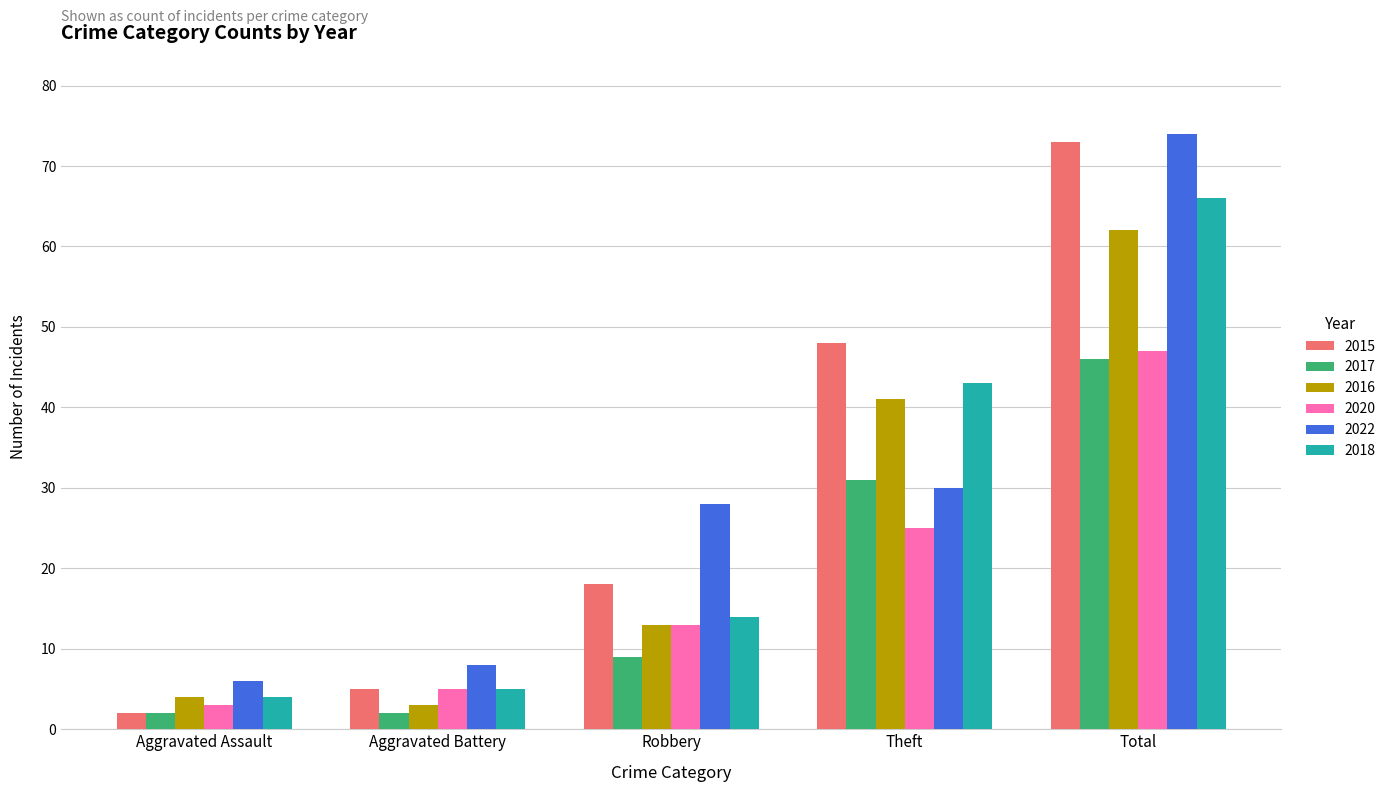

Which category has the highest value across all series?

Total